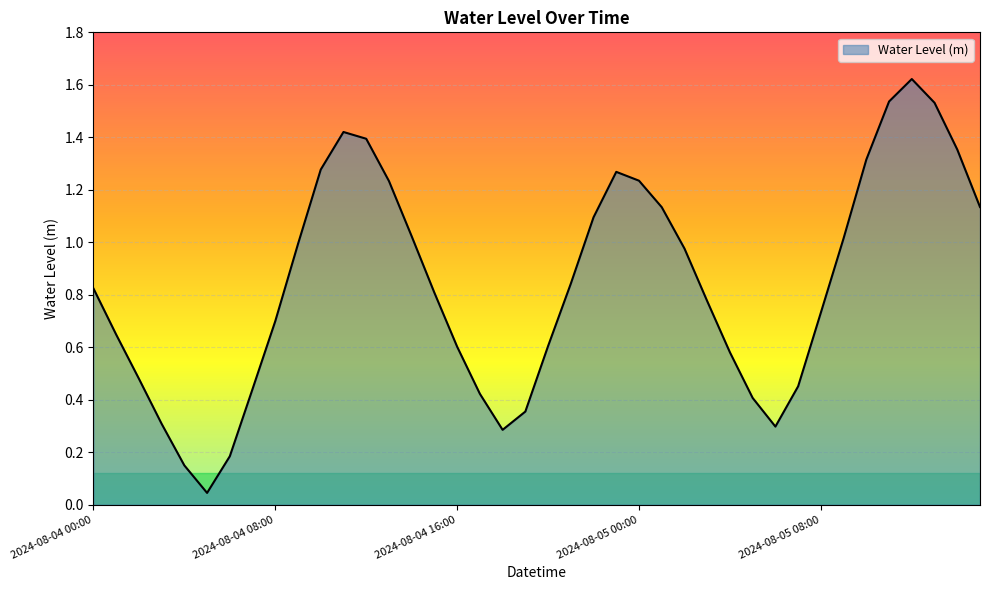

Rank the categories by value from lowest to highest.

2024-08-04 05:00, 2024-08-04 04:00, 2024-08-04 06:00, 2024-08-04 18:00, 2024-08-05 06:00, 2024-08-04 03:00, 2024-08-04 19:00, 2024-08-05 05:00, 2024-08-04 17:00, 2024-08-04 07:00, 2024-08-05 07:00, 2024-08-04 02:00, 2024-08-05 04:00, 2024-08-04 16:00, 2024-08-04 20:00, 2024-08-04 01:00, 2024-08-04 08:00, 2024-08-05 08:00, 2024-08-05 03:00, 2024-08-04 15:00, 2024-08-04 00:00, 2024-08-04 21:00, 2024-08-05 02:00, 2024-08-04 09:00, 2024-08-05 09:00, 2024-08-04 14:00, 2024-08-04 22:00, 2024-08-05 01:00, 2024-08-05 15:00, 2024-08-04 13:00, 2024-08-05 00:00, 2024-08-04 23:00, 2024-08-04 10:00, 2024-08-05 10:00, 2024-08-05 14:00, 2024-08-04 12:00, 2024-08-04 11:00, 2024-08-05 13:00, 2024-08-05 11:00, 2024-08-05 12:00